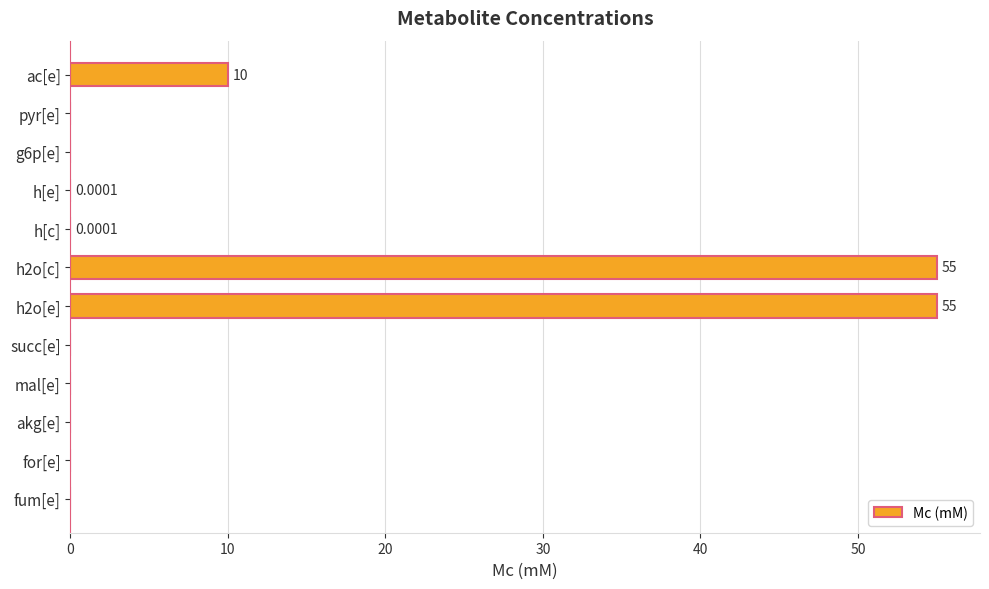

What is the sum of all values?

120.0